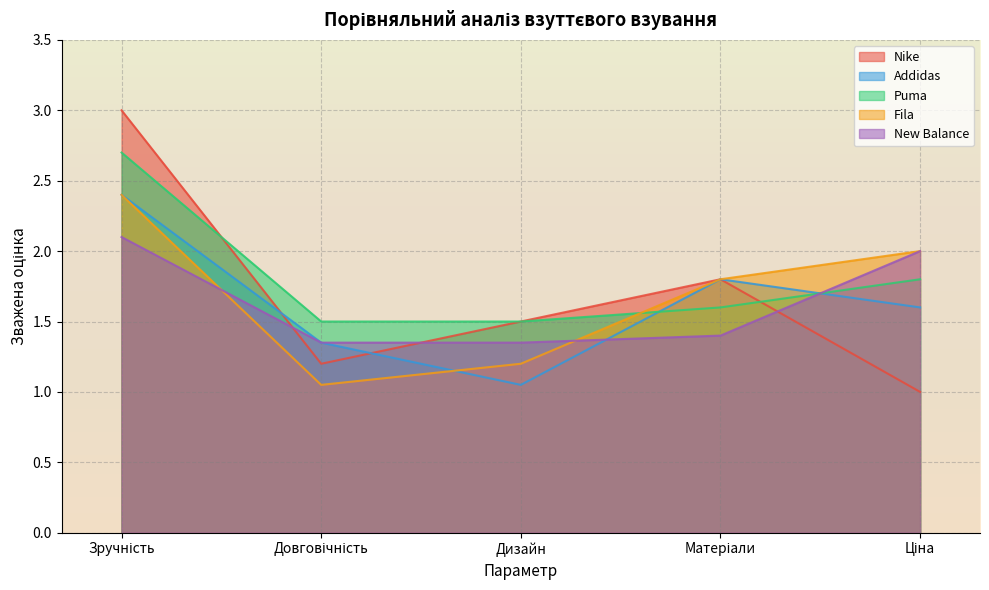

Which series has the largest range (max minus min)?

Nike